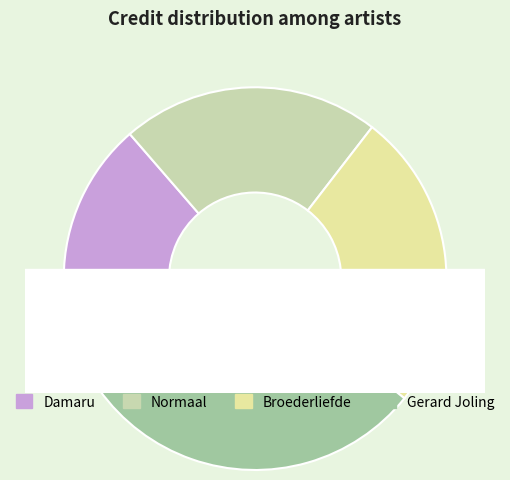

To the nearest percent, what portion does Broederliefde represent?

25%